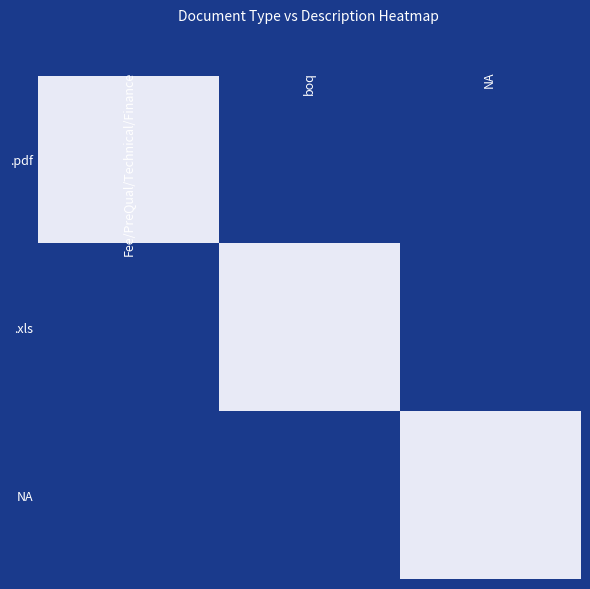

At how many categories does at least one series exceed 0?

3